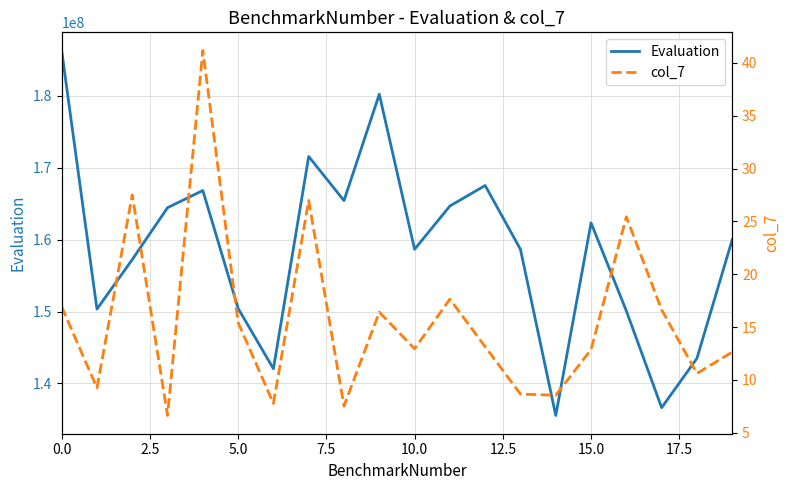

Reading left to right, extract all data points from this chart.

Evaluation: 186257802.4	150336011.8	157213961.2	164425441.9	166811496.9	150430684.8	142050421.6	171539522.8	165409719.9	180192640.3	158644104.2	164661761.9	167509071.0	158635935.0	135552356.3	162317540.0	150090068.8	136638025.4	143488036.7	159983914.8
col_7: 16.9	9.2	27.5	6.6	41.2	15.4	7.8	27.0	7.5	16.4	12.9	17.6	13.1	8.7	8.5	12.9	25.4	16.6	10.6	12.6